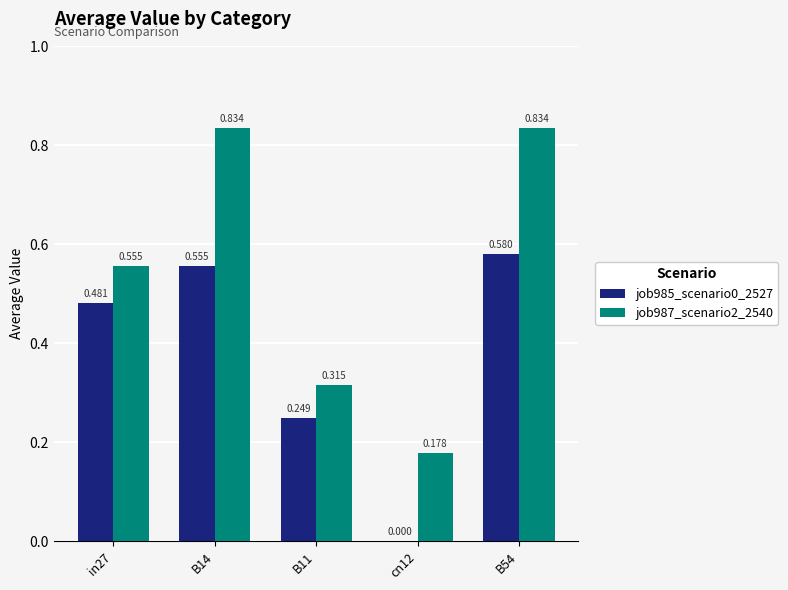

What value does the job985_scenario0_2527 series have at B11?

0.2